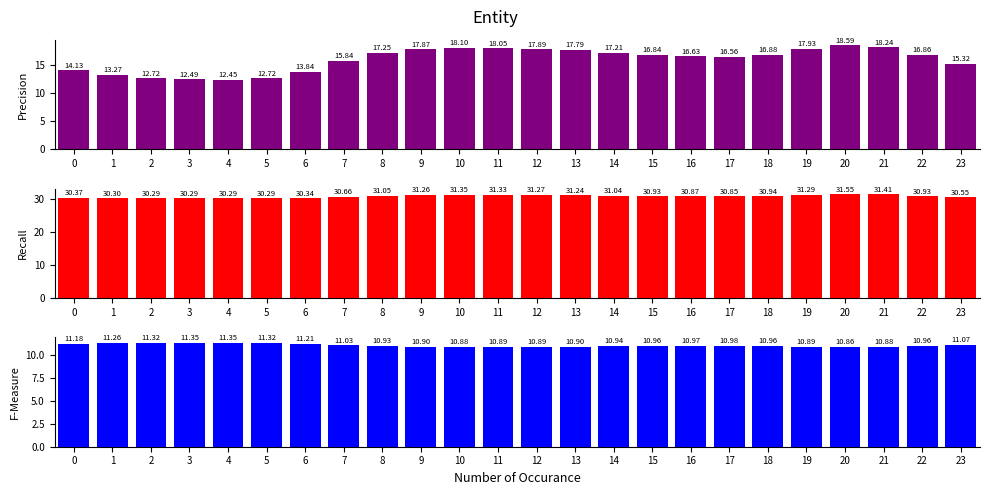

Reading right to left, what are all the values shown in this chart?

Precision: 23=15.3	22=16.9	21=18.2	20=18.6	19=17.9	18=16.9	17=16.6	16=16.6	15=16.8	14=17.2	13=17.8	12=17.9	11=18.1	10=18.1	9=17.9	8=17.2	7=15.8	6=13.8	5=12.7	4=12.4	3=12.5	2=12.7	1=13.3	0=14.1
Recall: 23=30.6	22=30.9	21=31.4	20=31.6	19=31.3	18=30.9	17=30.9	16=30.9	15=30.9	14=31.0	13=31.2	12=31.3	11=31.3	10=31.4	9=31.3	8=31.1	7=30.7	6=30.3	5=30.3	4=30.3	3=30.3	2=30.3	1=30.3	0=30.4
F-Measure: 23=11.1	22=11.0	21=10.9	20=10.9	19=10.9	18=11.0	17=11.0	16=11.0	15=11.0	14=10.9	13=10.9	12=10.9	11=10.9	10=10.9	9=10.9	8=10.9	7=11.0	6=11.2	5=11.3	4=11.3	3=11.3	2=11.3	1=11.3	0=11.2